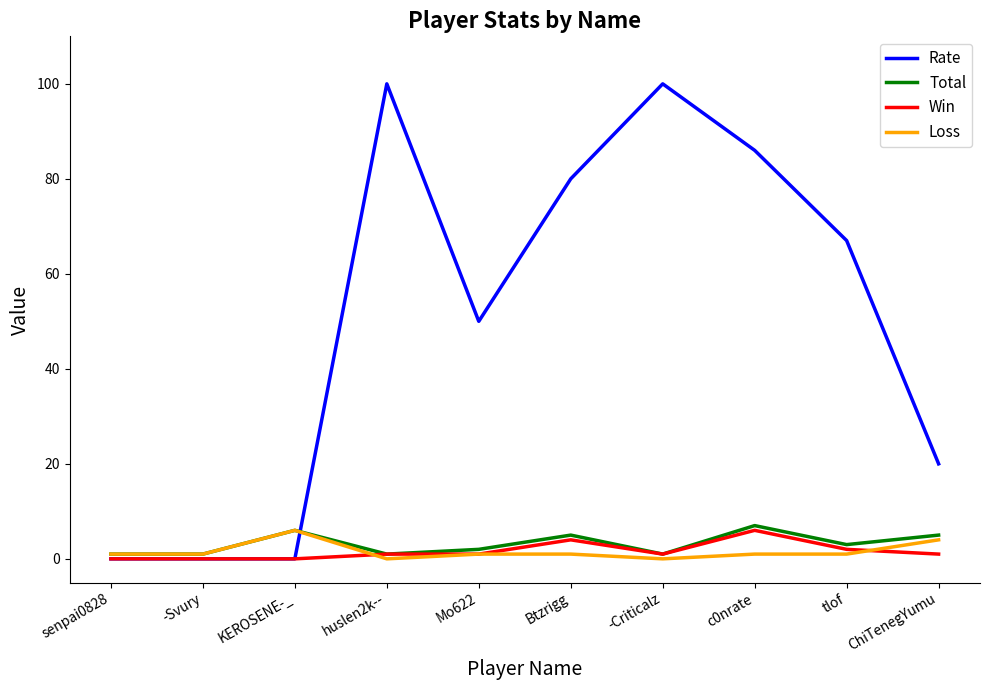

Is it true that Rate equals 0 at -Svury?

True